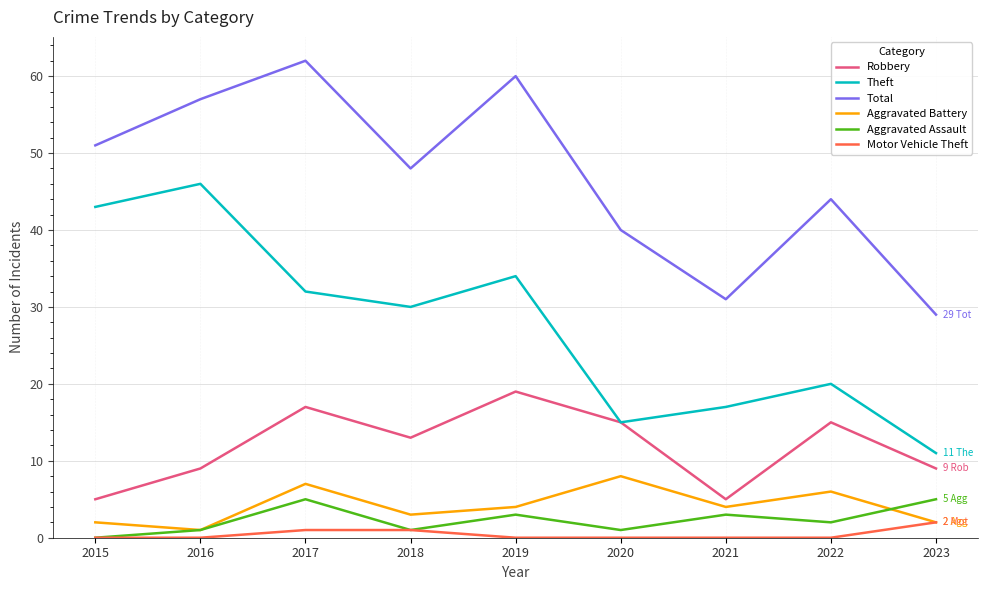

Which series changed the most between 2018 and 2022?

Theft